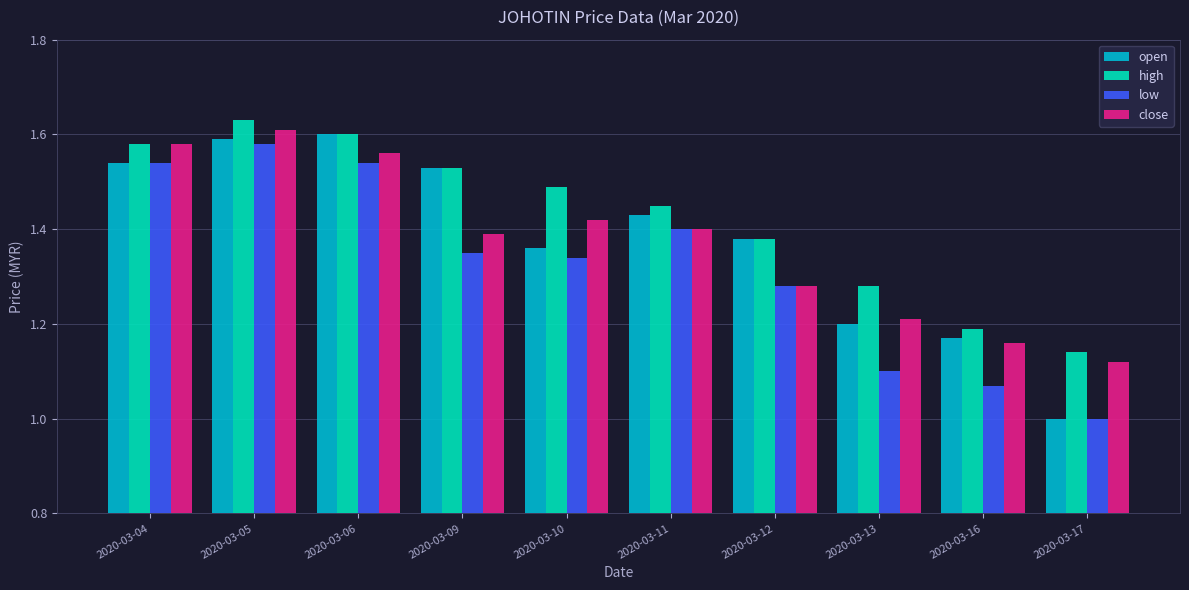

At which category is the sum across all series the highest?

2020-03-05